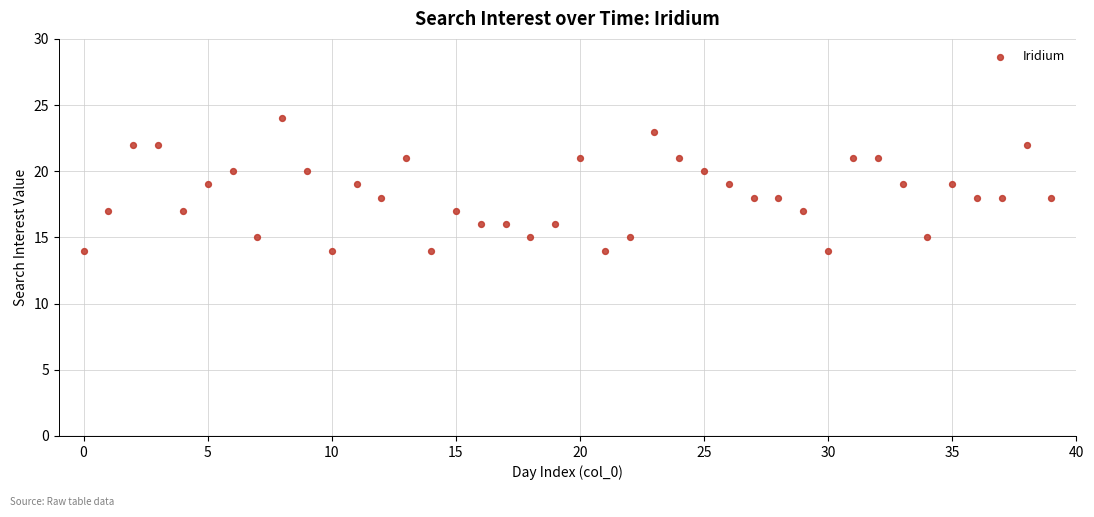

What is the range of Y values (max minus min)?

10